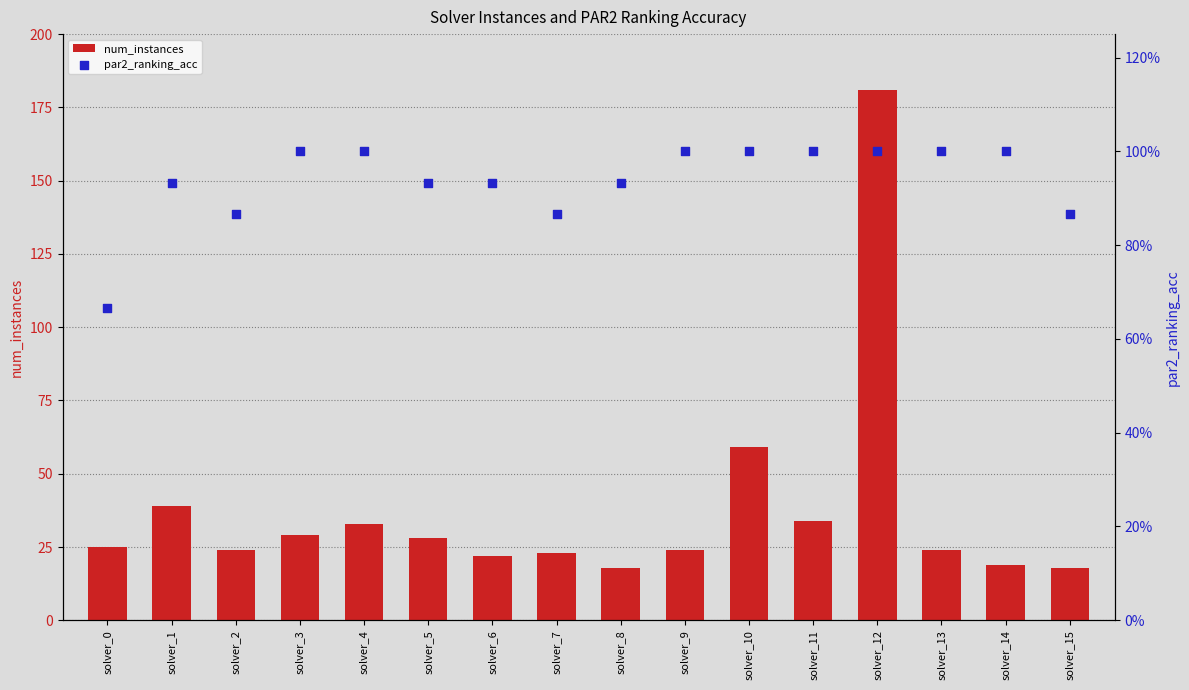

Which series reaches the minimum Y coordinate?

par2_ranking_acc